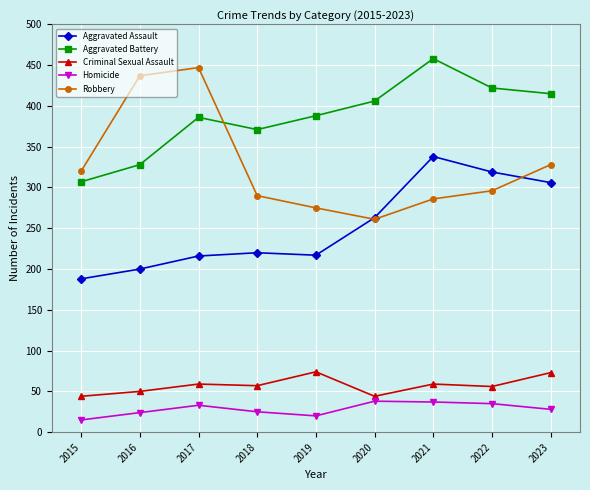

What is the minimum value shown in the chart?

15